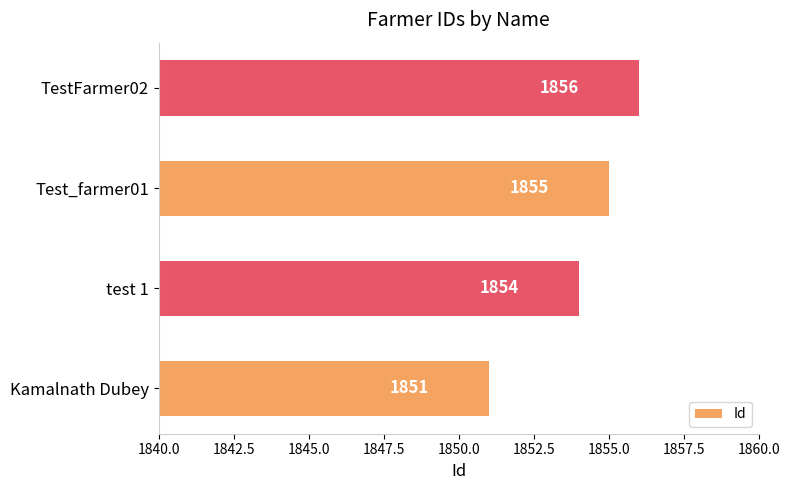

At which label is the value closest to 1853?

test 1